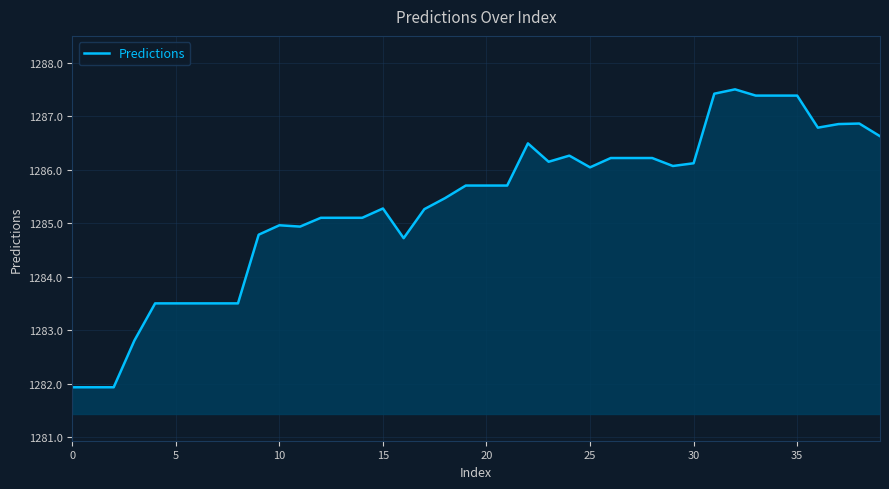

What is the maximum value shown in the chart?

1287.5